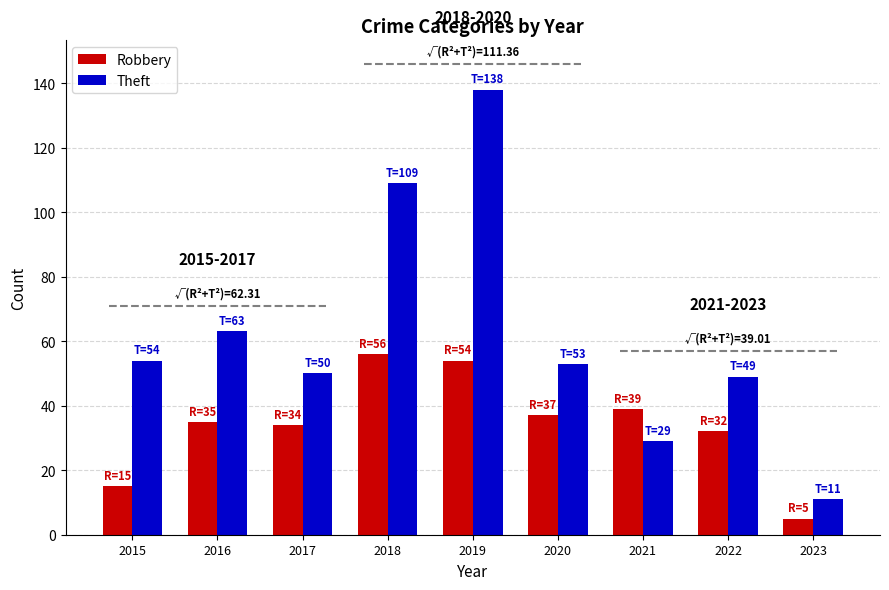

What is the difference between the maximum and minimum values in the Robbery series?

51